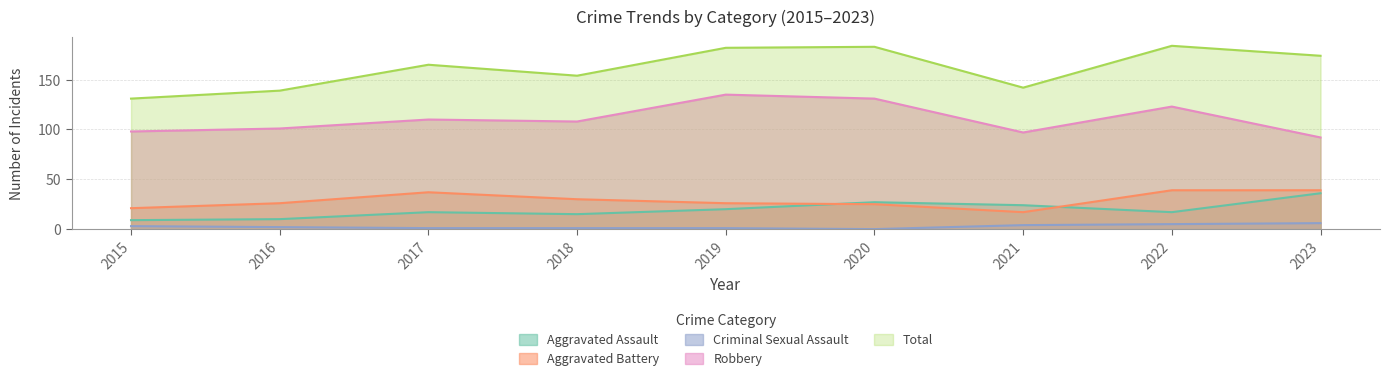

True or false: Aggravated Battery and Total cross at least once.

False